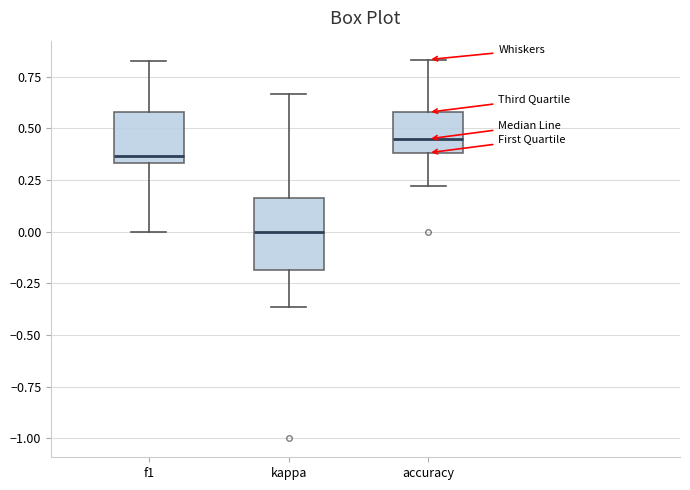

Where is the lower edge of the box for kappa on the y-axis? The values are not printed on the chart, so give them approximately, as read against the axis.

-0.20